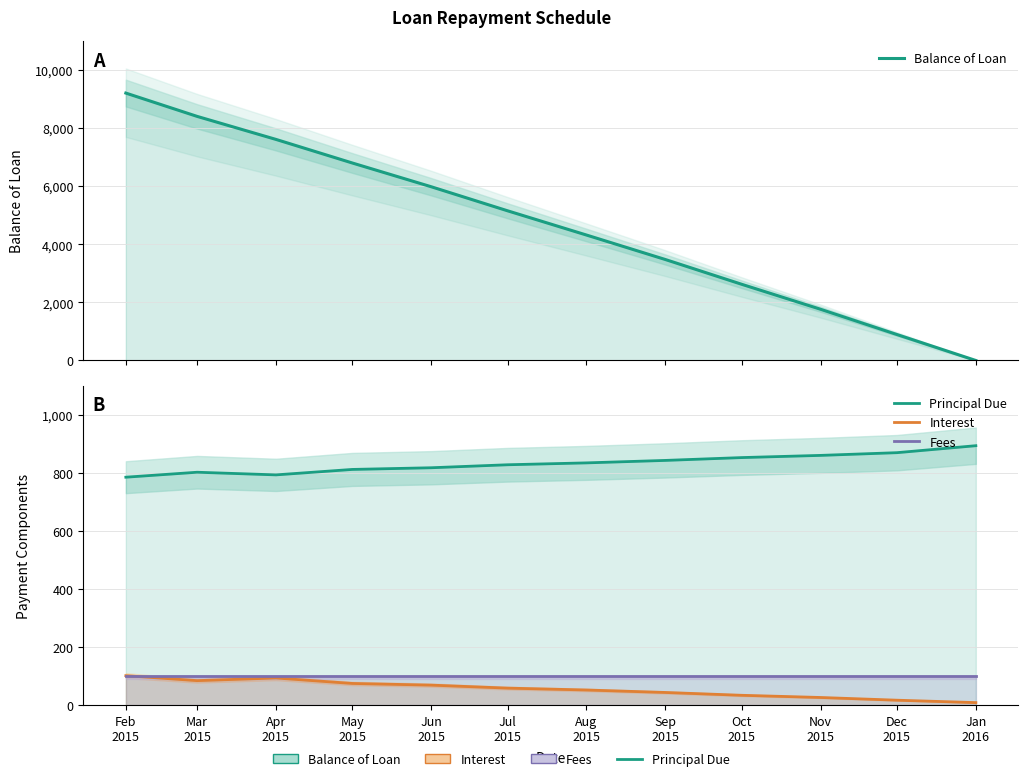

How many intersections are there between Interest and Balance of Loan?

1